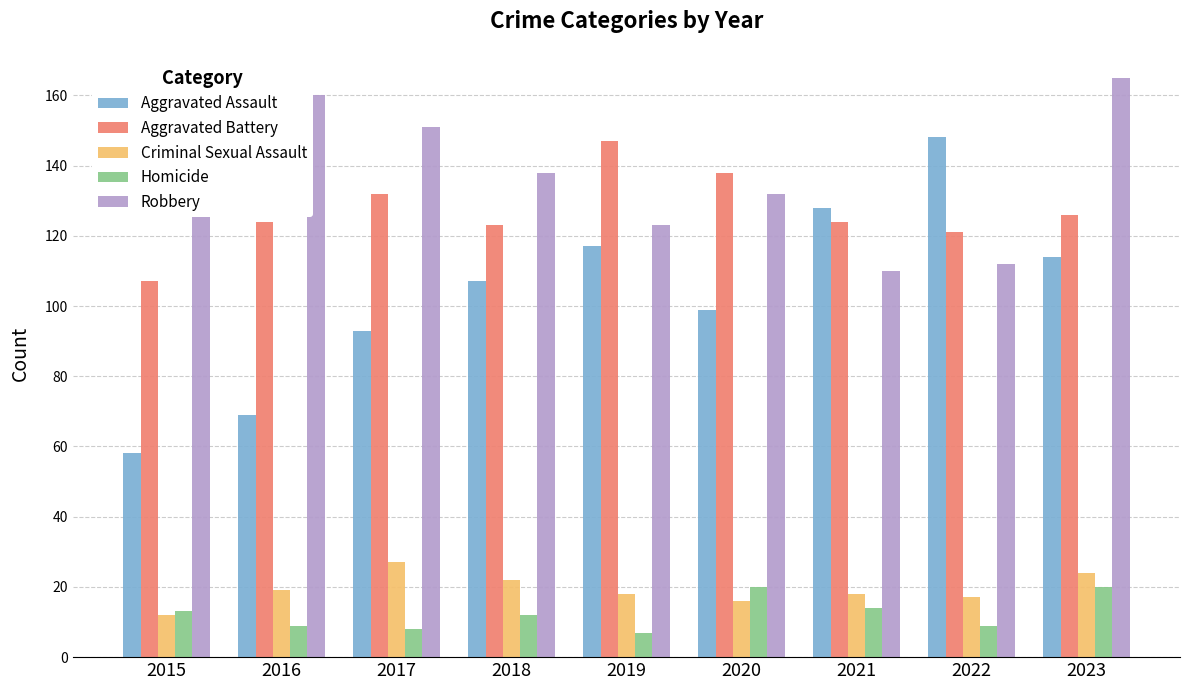

What is the difference between the Aggravated Assault values at 2020 and 2021?

29